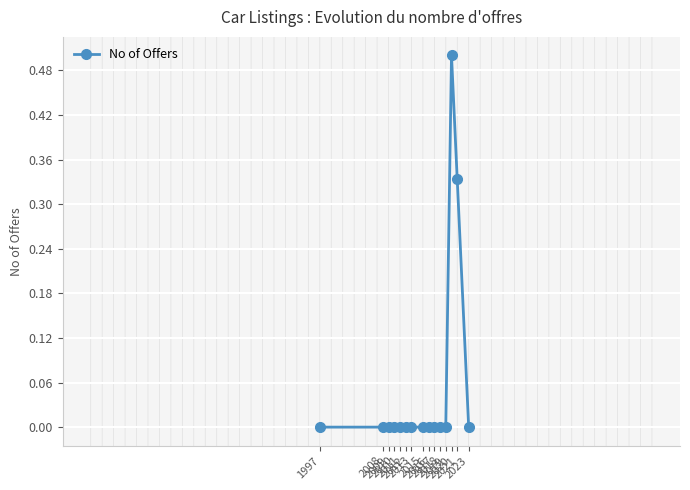

True or false: there are more than 0 points higher than both neighbors.

True